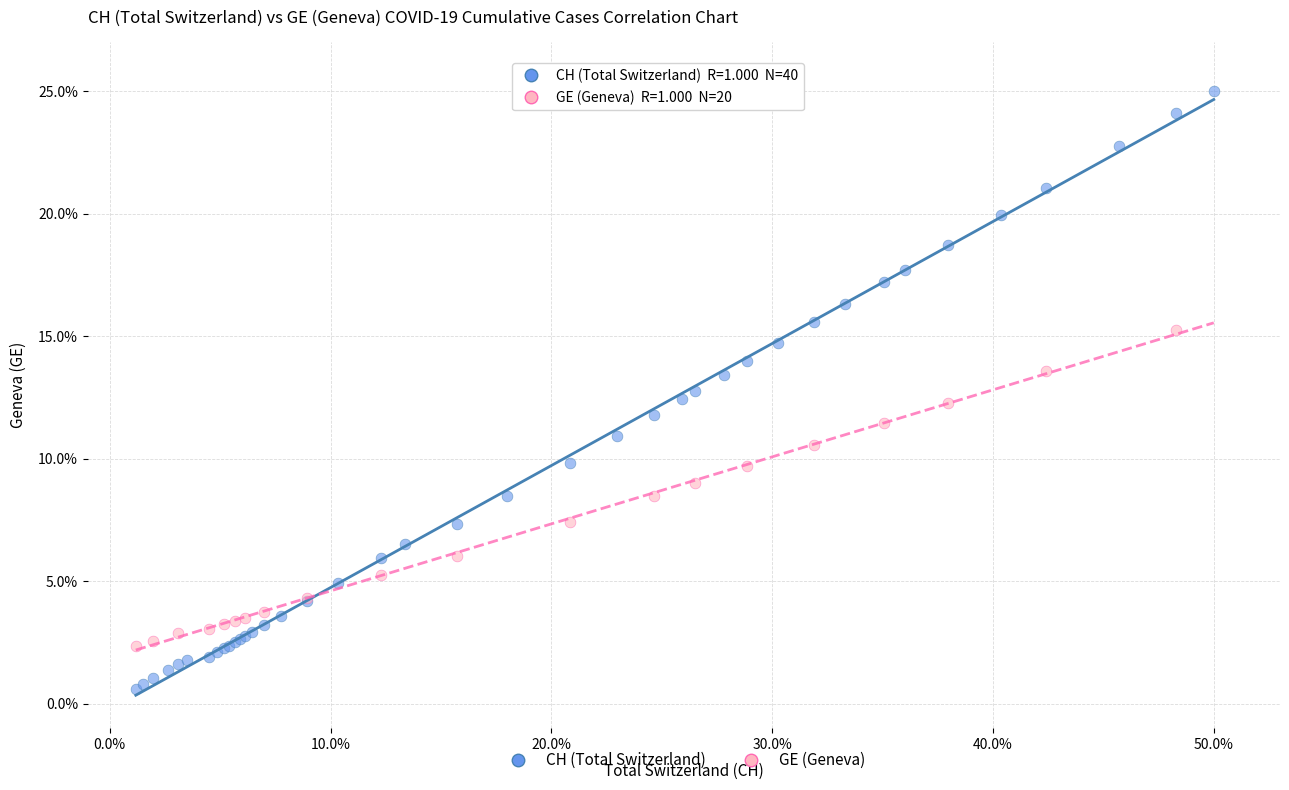

Which series reaches the minimum Y coordinate?

CH (Total Switzerland)